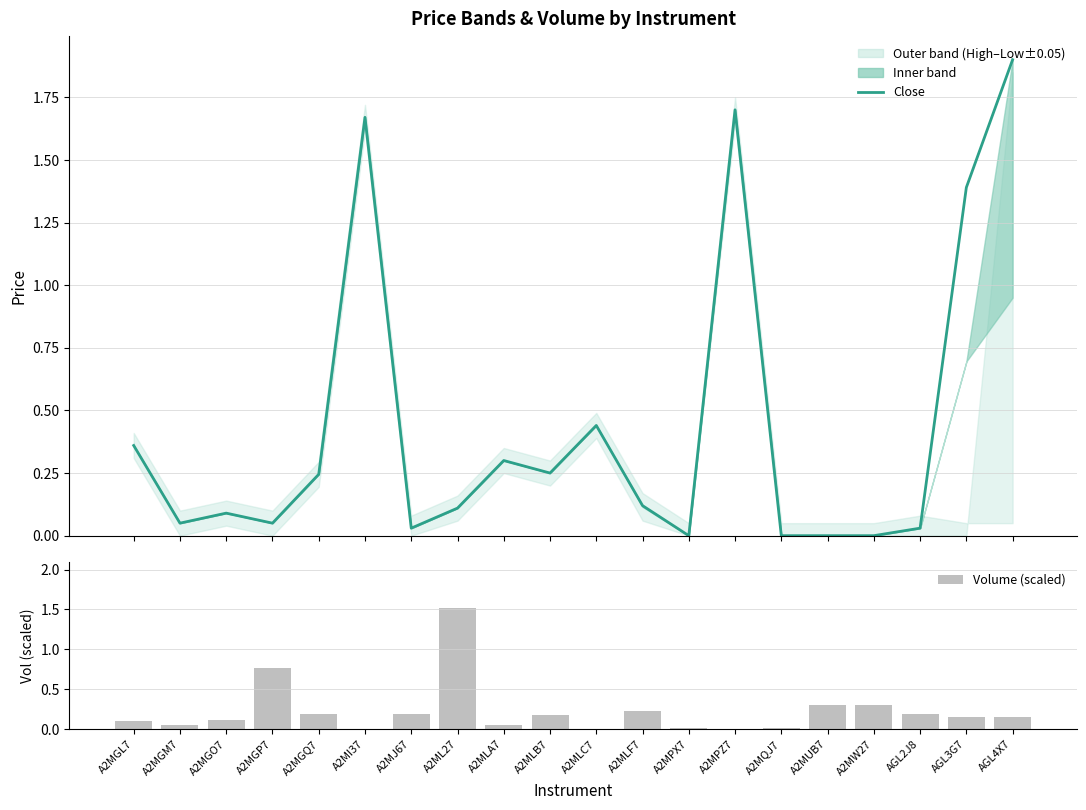

The value of Volume (scaled) at A2MLF7 is 0.4. True or false?

False